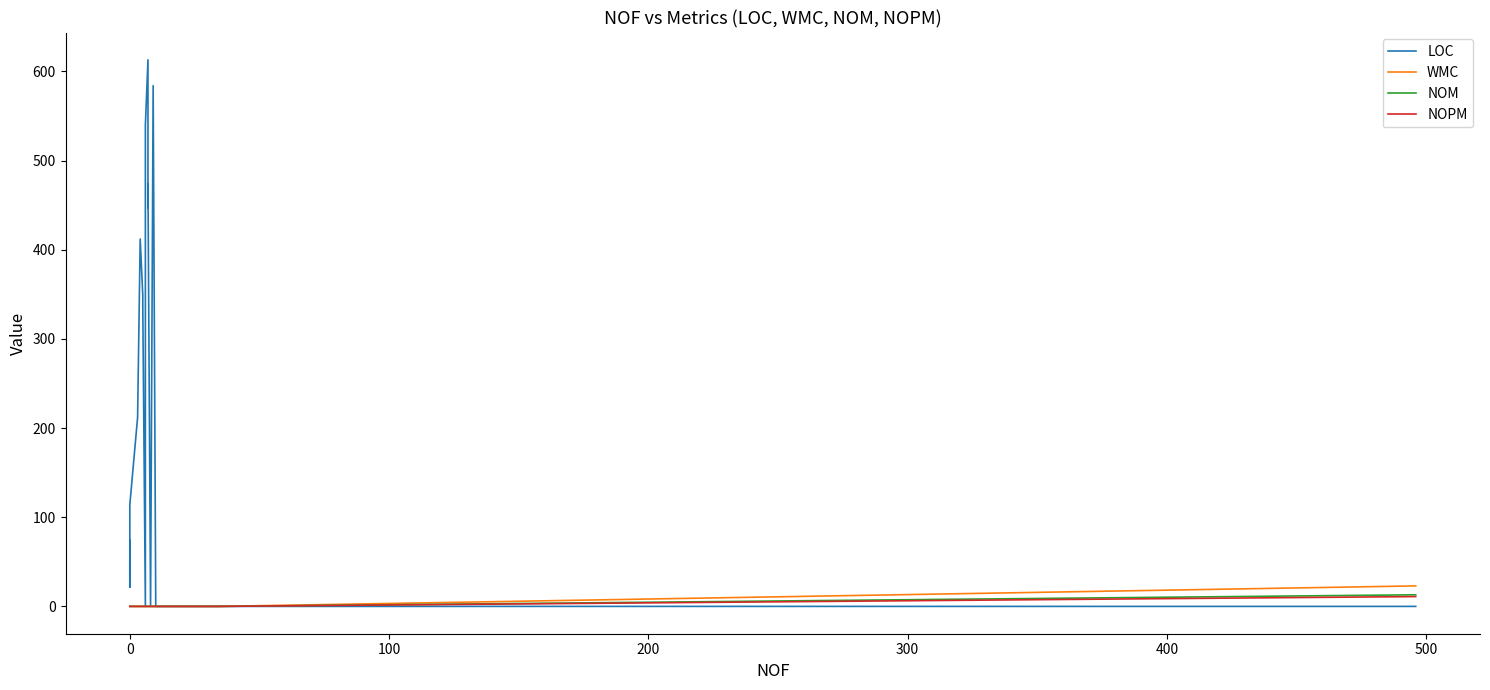

The WMC series shows -9 at 0. True or false?

False